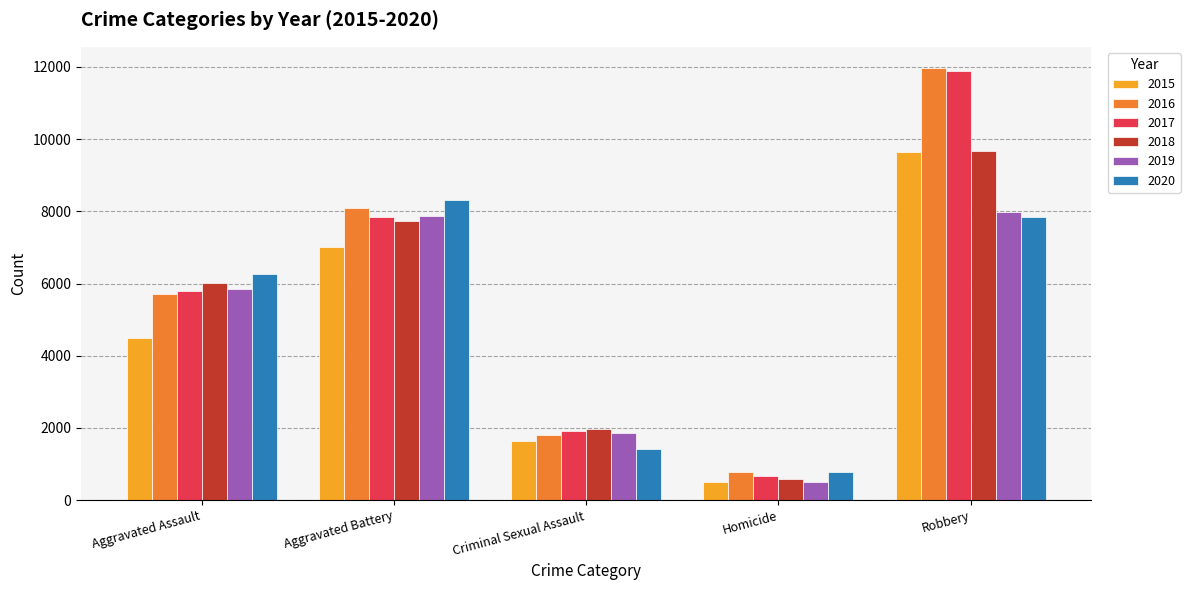

What is the smallest value displayed?

496